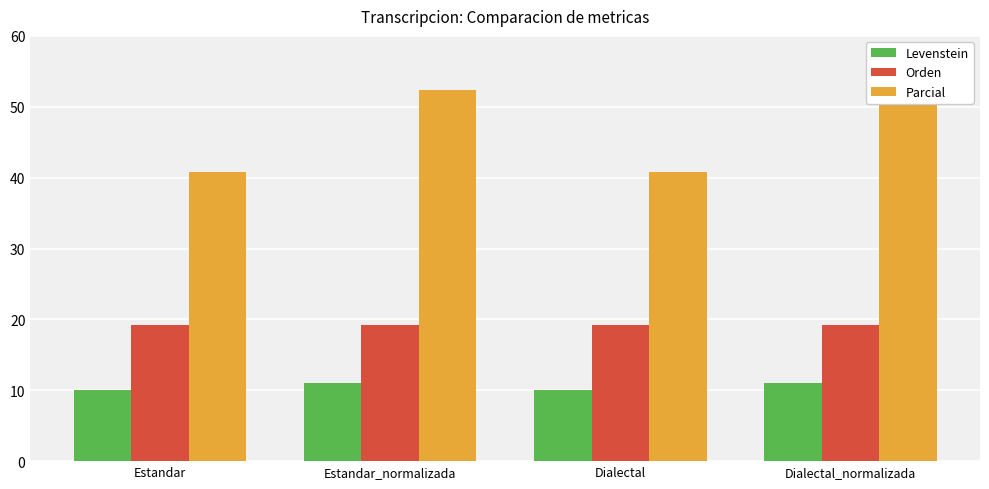

What is the total value across all series at Estandar_normalizada?

82.6